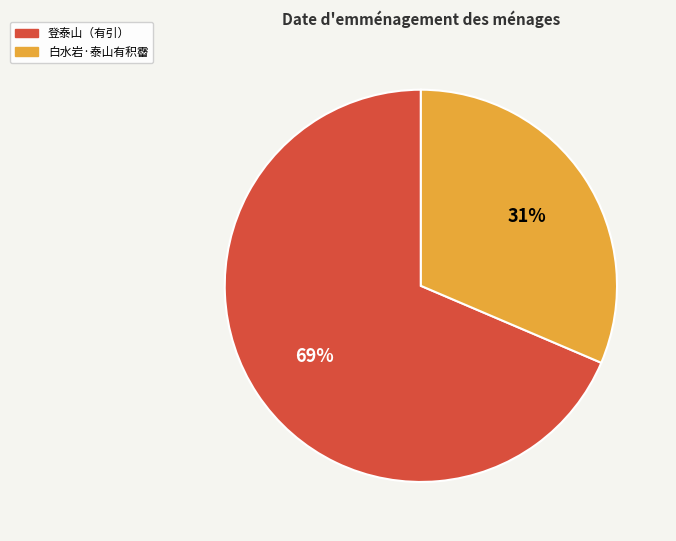

What percentage is the 登泰山（有引） slice, to the nearest percent?

69%